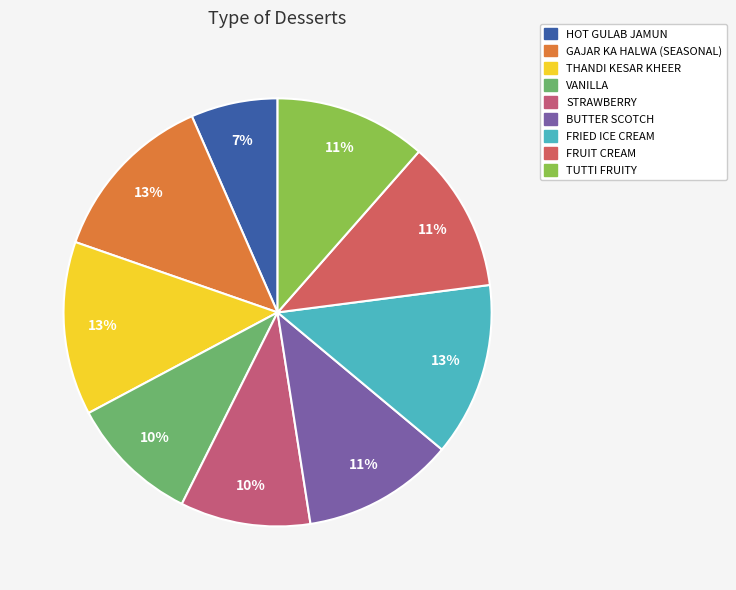

To the nearest percent, what portion does GAJAR KA HALWA (SEASONAL) represent?

13%